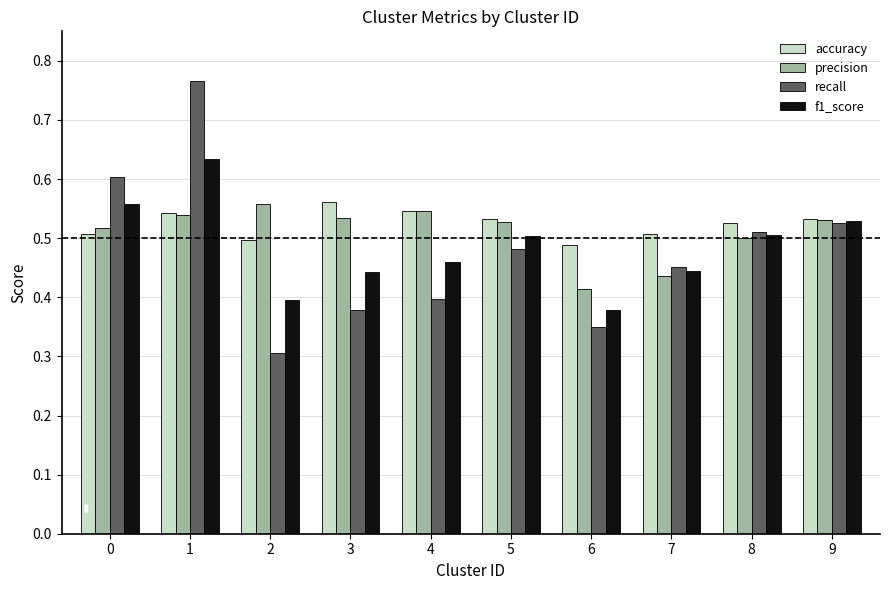

At how many categories does at least one series exceed 0?

10